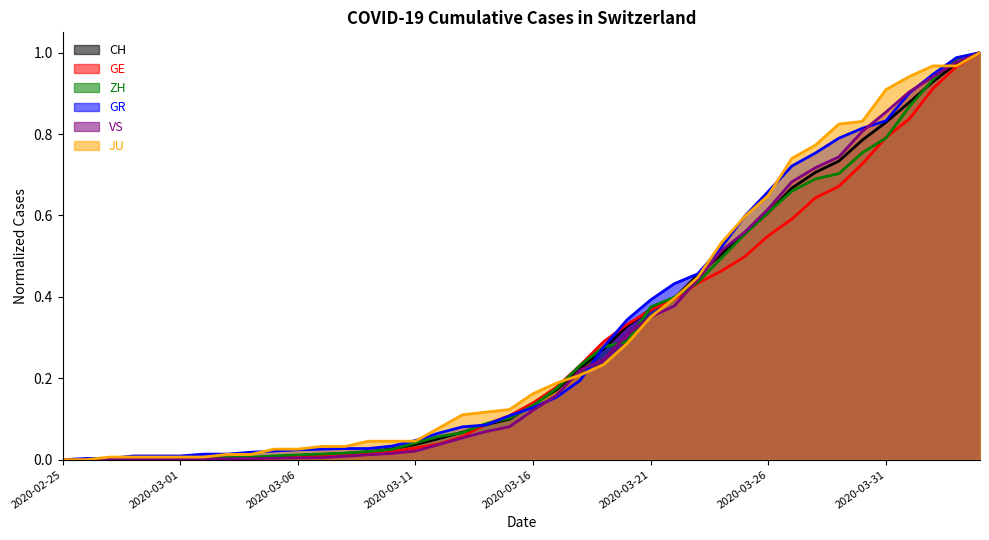

Does the chart display data point markers on the line(s)?

No